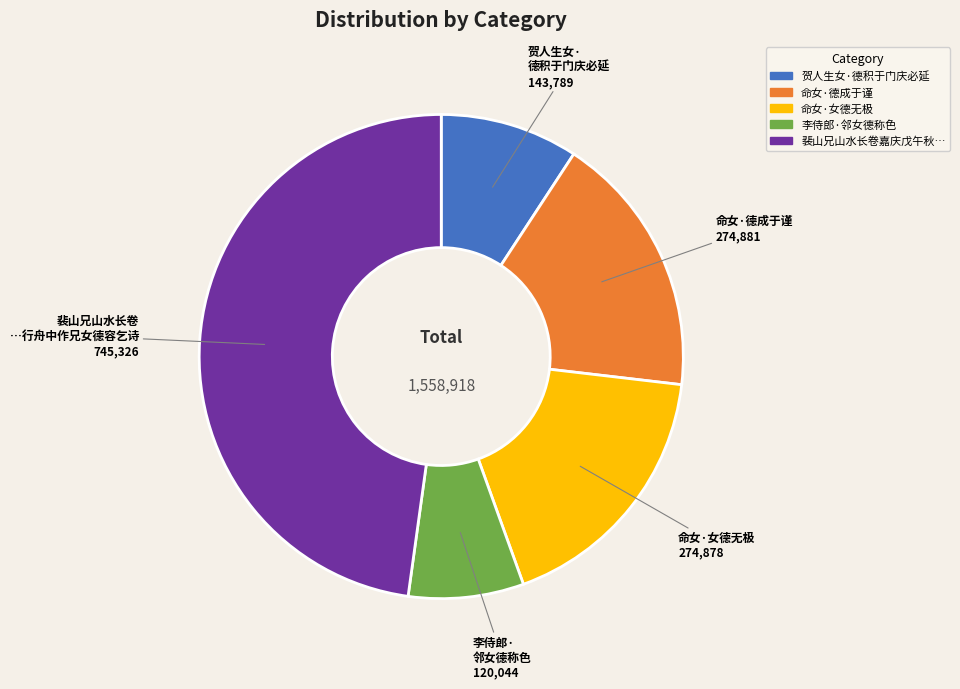

How many segments does this pie chart have?

5